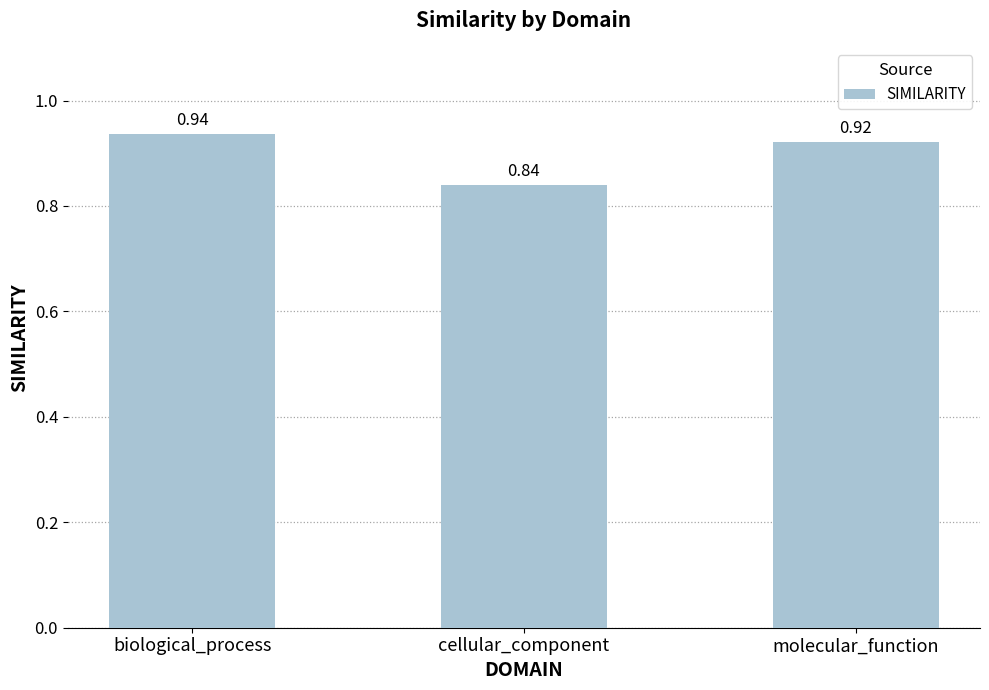

What is the label of the 1st bar from the left?

biological_process